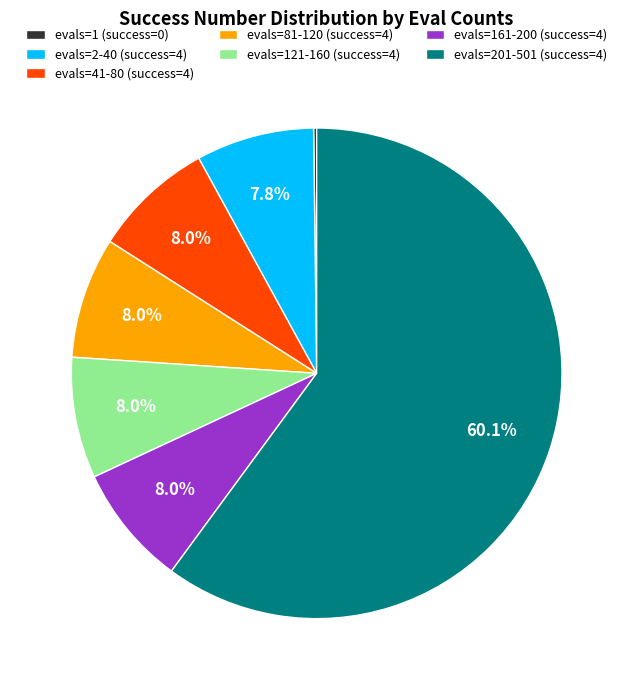

Does evals=81-120 (success=4) represent more than half of the total?

No